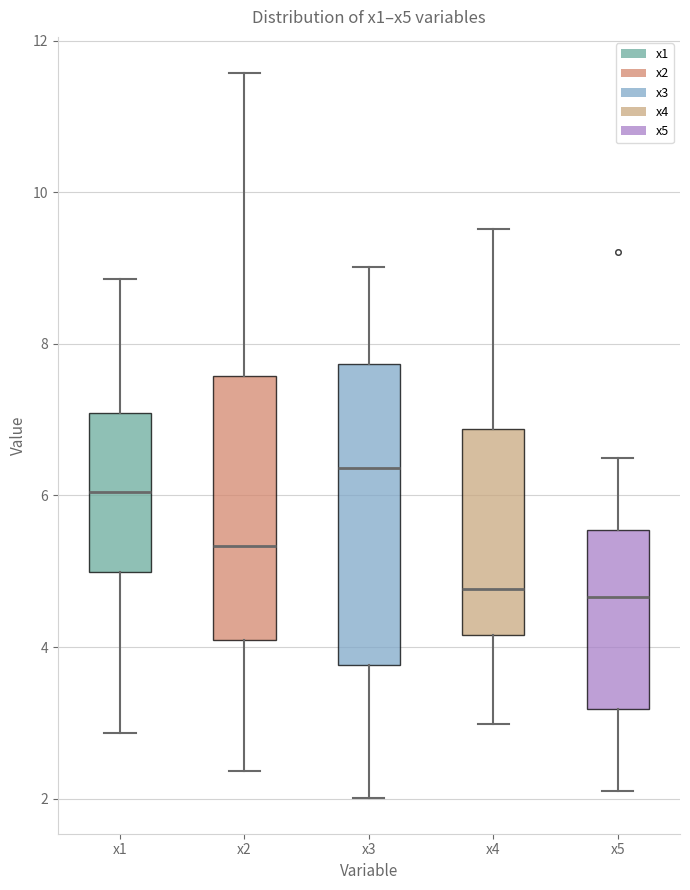

Where is the upper edge of the box for x5 on the y-axis? The values are not printed on the chart, so give them approximately, as read against the axis.

5.6